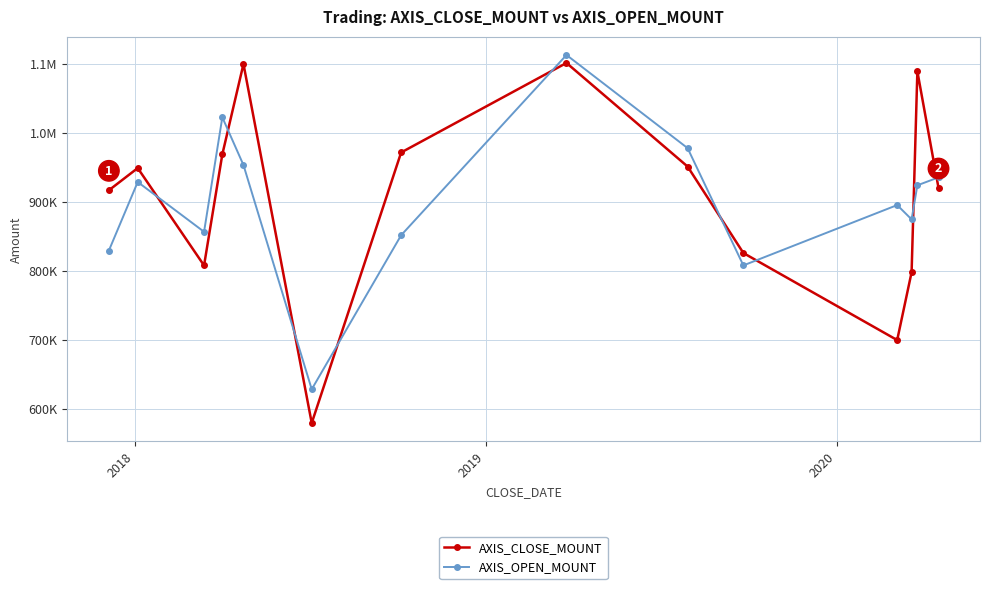

Reading left to right, extract all data points from this chart.

AXIS_CLOSE_MOUNT: 917200	949400	808200	969250	1100250	579750	972000	1101800	951600	826250	700000	798350	1089600	920500
AXIS_OPEN_MOUNT: 829800	929200	857000	1023000	953750	628650	852000	1113350	978300	808250	895750	875000	924400	935900